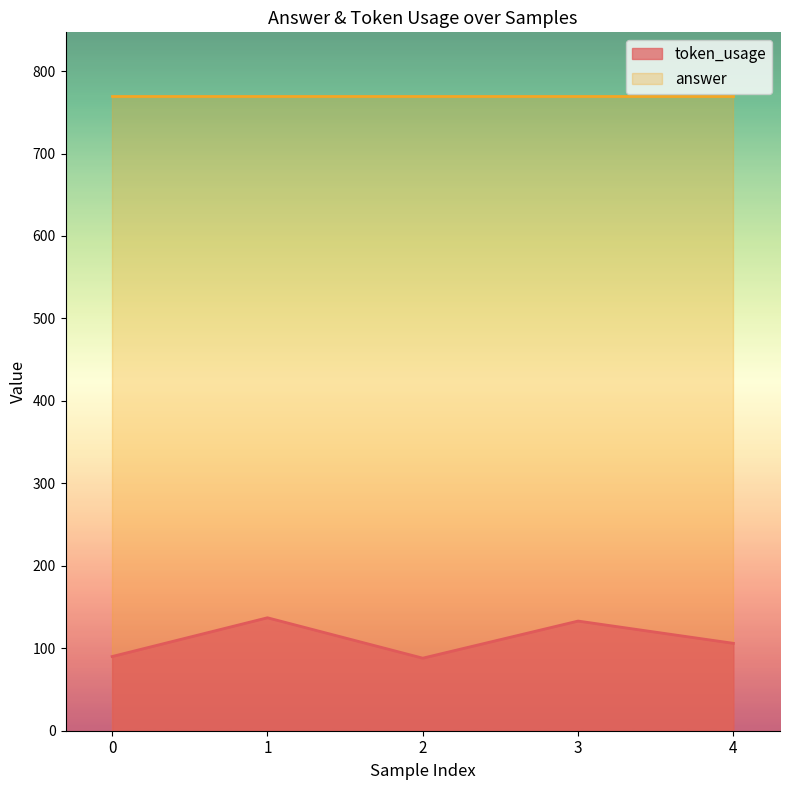

How many data points are above 106?

2